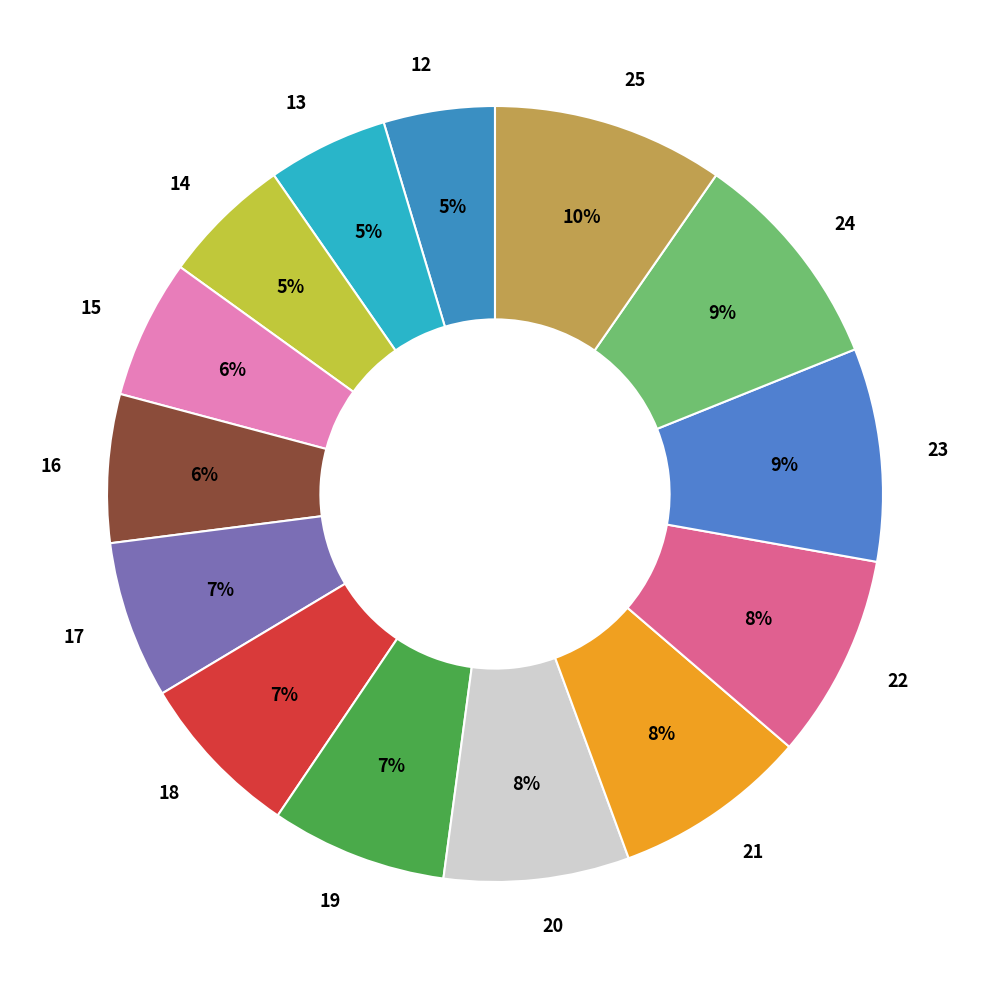

To the nearest percent, what is the combined percentage of 19 and 13?

12%